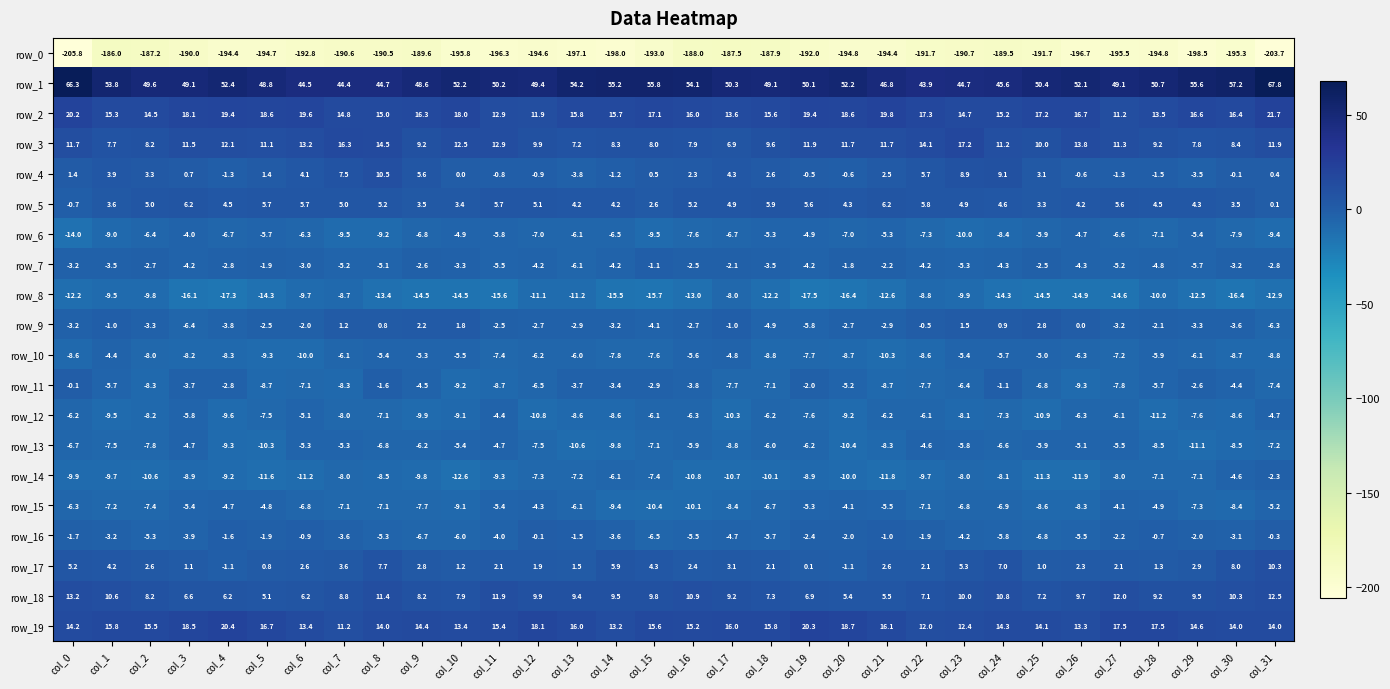

How many values in the row_1 series are below 50?

14